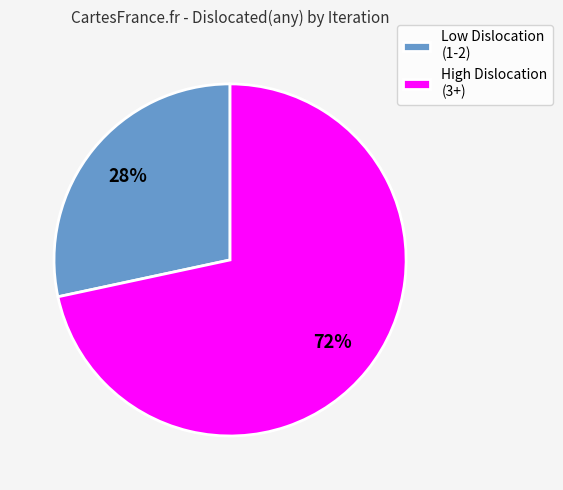

Do High Dislocation (3+) and Low Dislocation (1-2) together represent more than half of the pie?

Yes